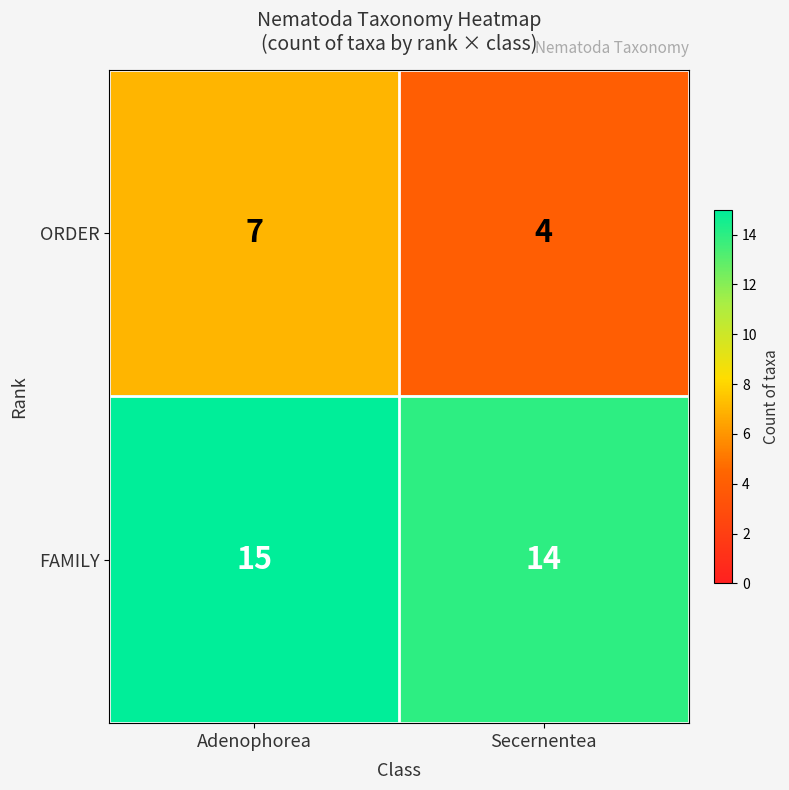

What value does the FAMILY series have at Adenophorea?

15